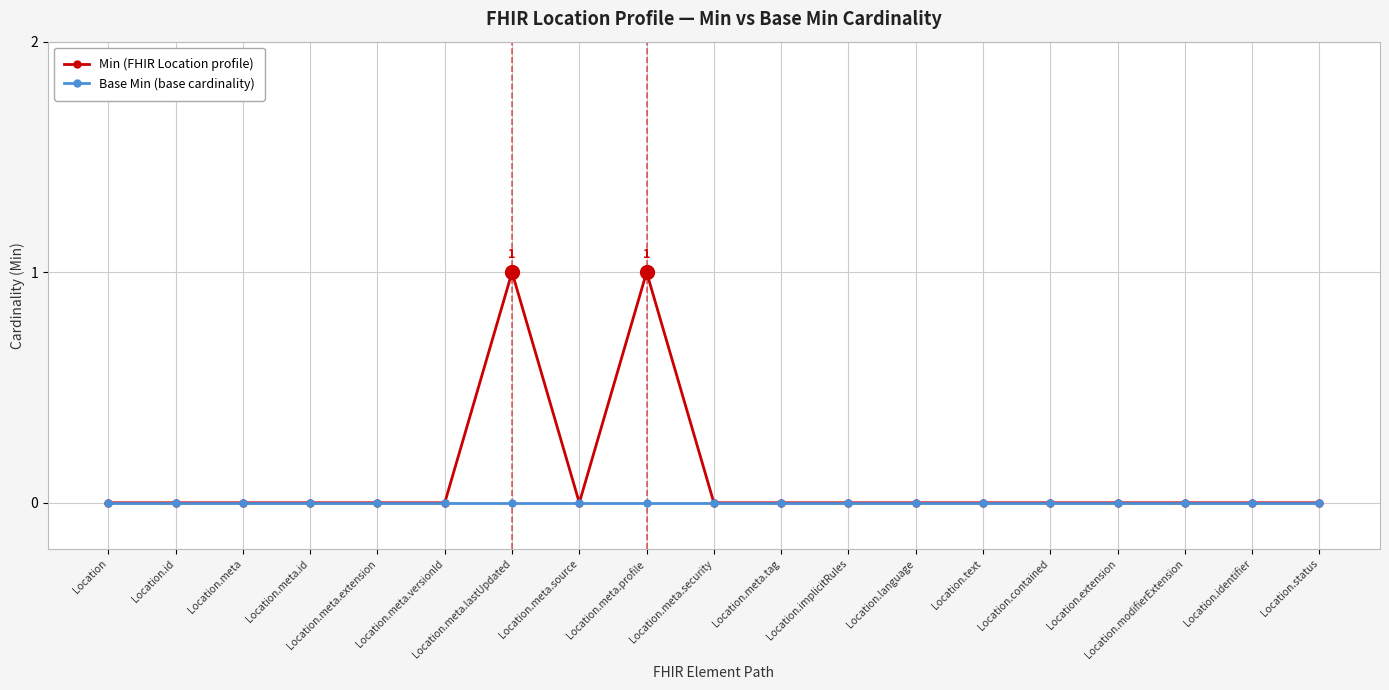

Count the number of categories in the chart.

19